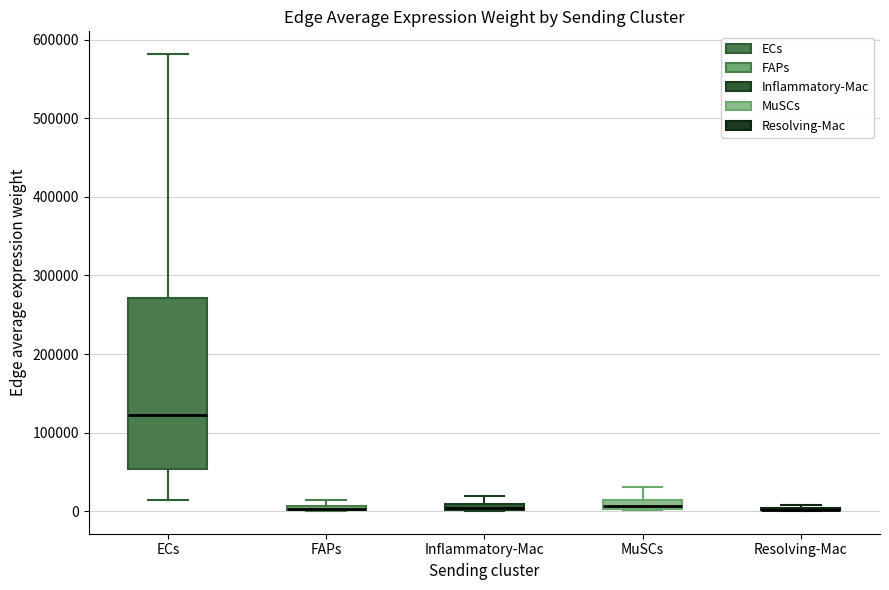

Which box is the tallest, from its lower edge to its upper edge?

ECs